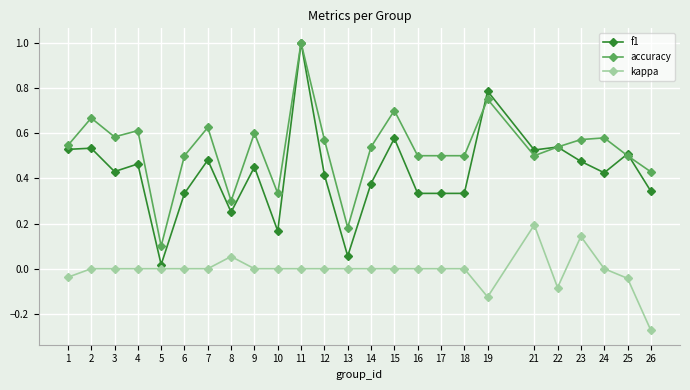

At how many categories does at least one series exceed 0?

25